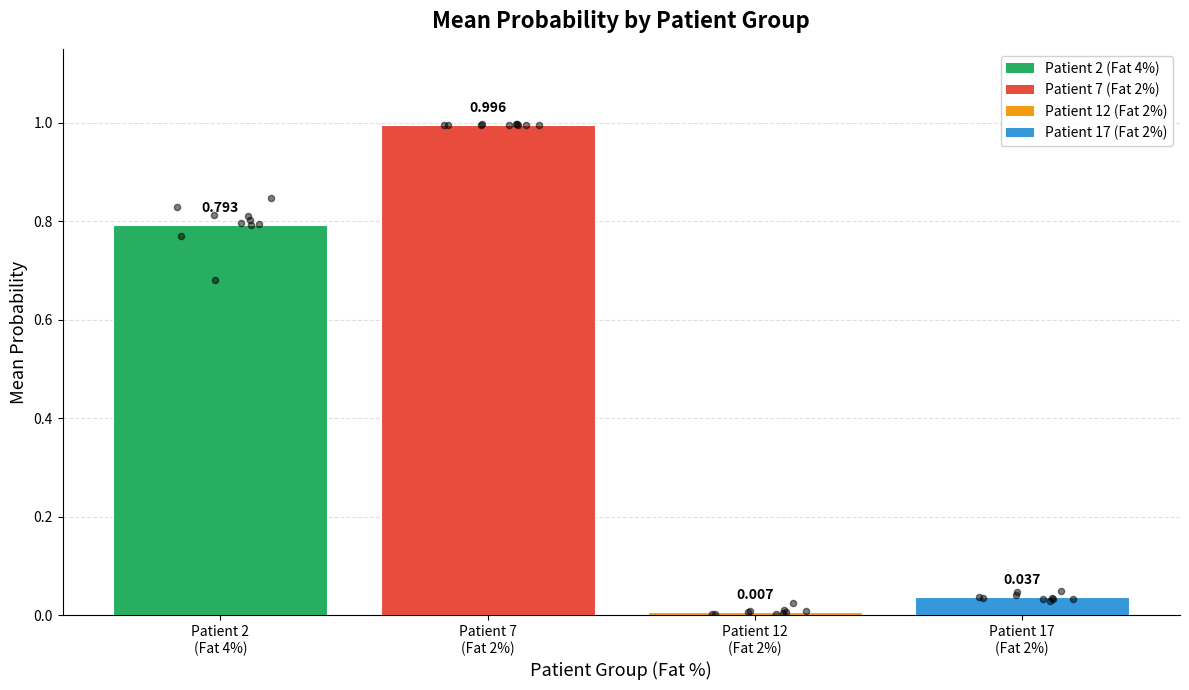

What is the change in value from Patient 2 (Fat 4%) to Patient 7 (Fat 2%)?

+0.2